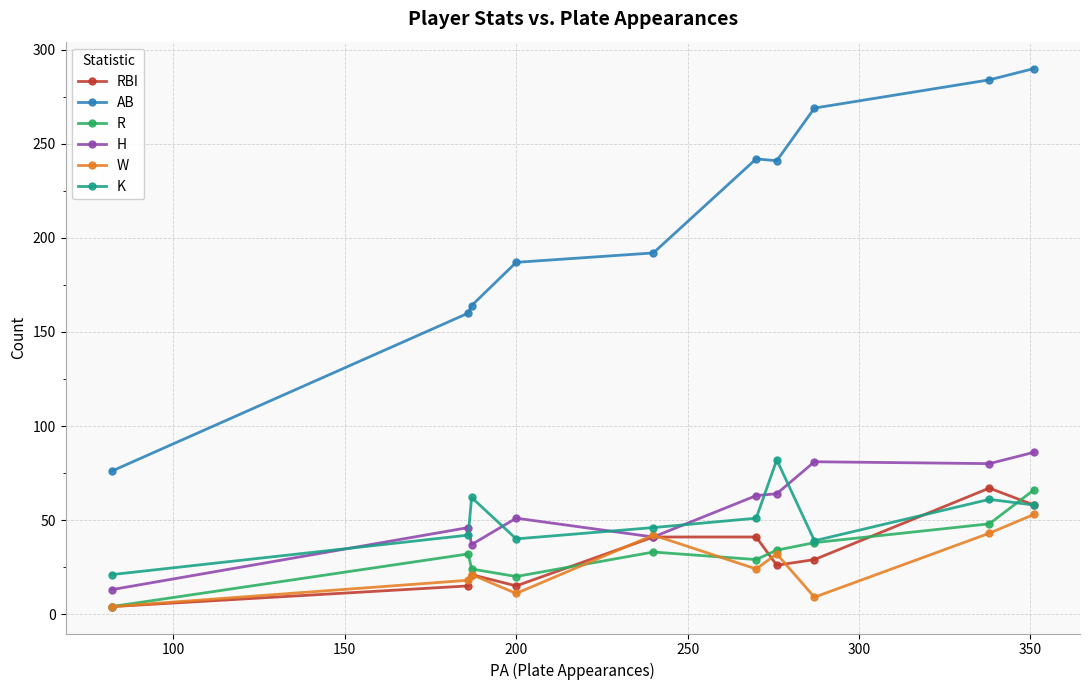

How many lines are shown in the chart?

6